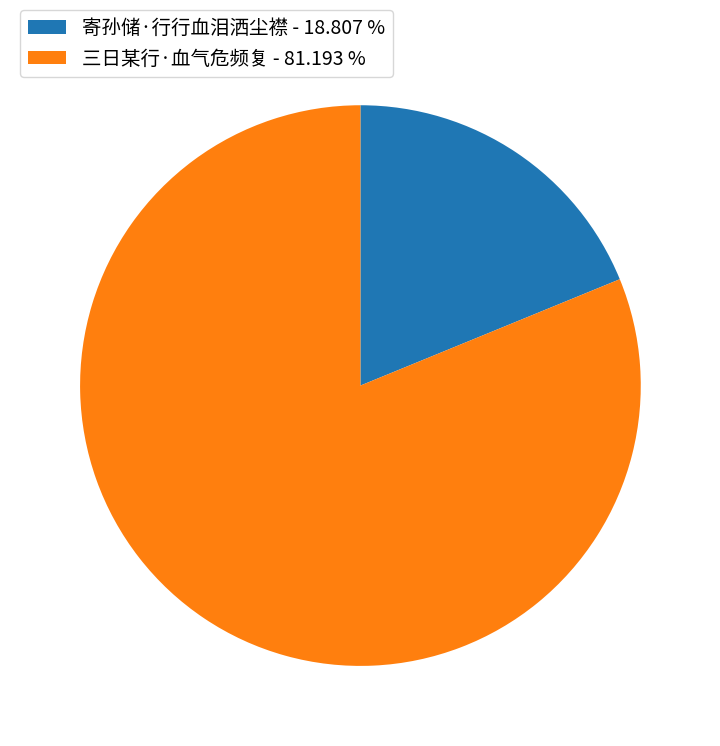

Is 寄孙储·行行血泪洒尘襟 the majority of the pie?

No